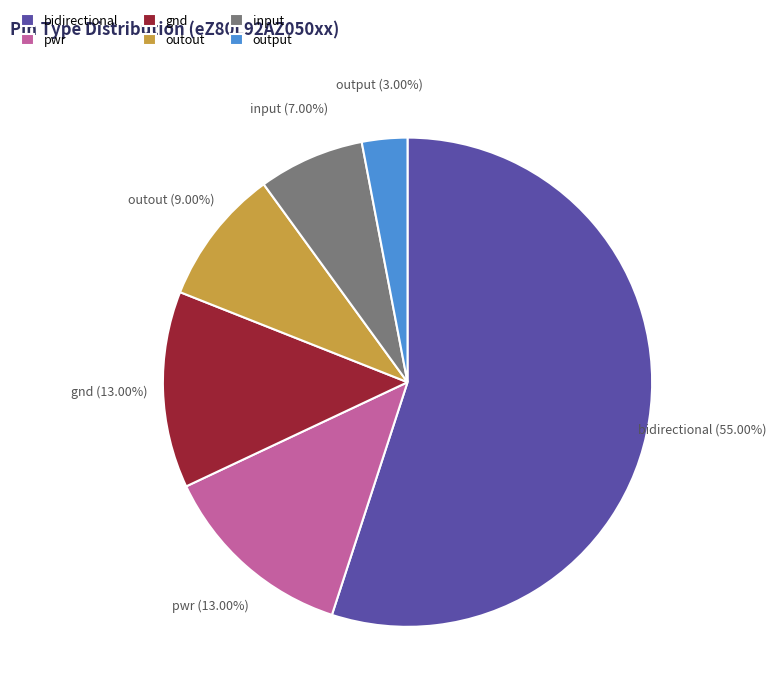

How many segments does this pie chart have?

6